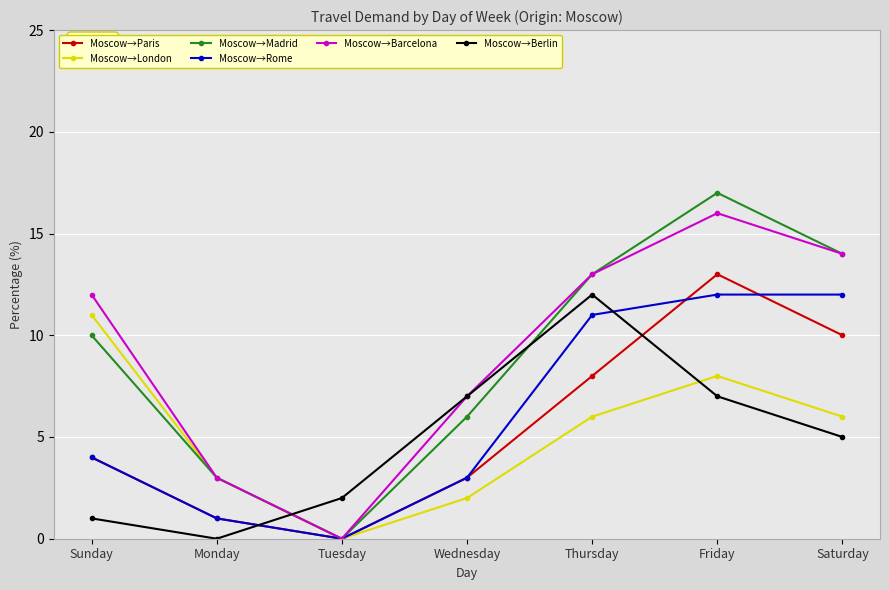

Which series has the largest range (max minus min)?

Moscow→Madrid